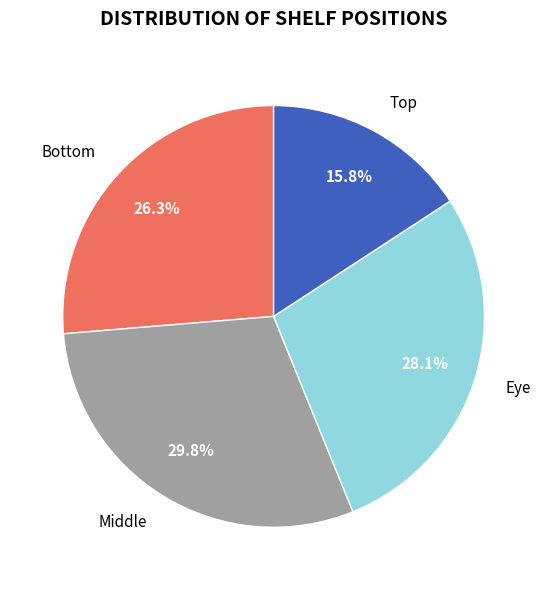

How many segments does this pie chart have?

4